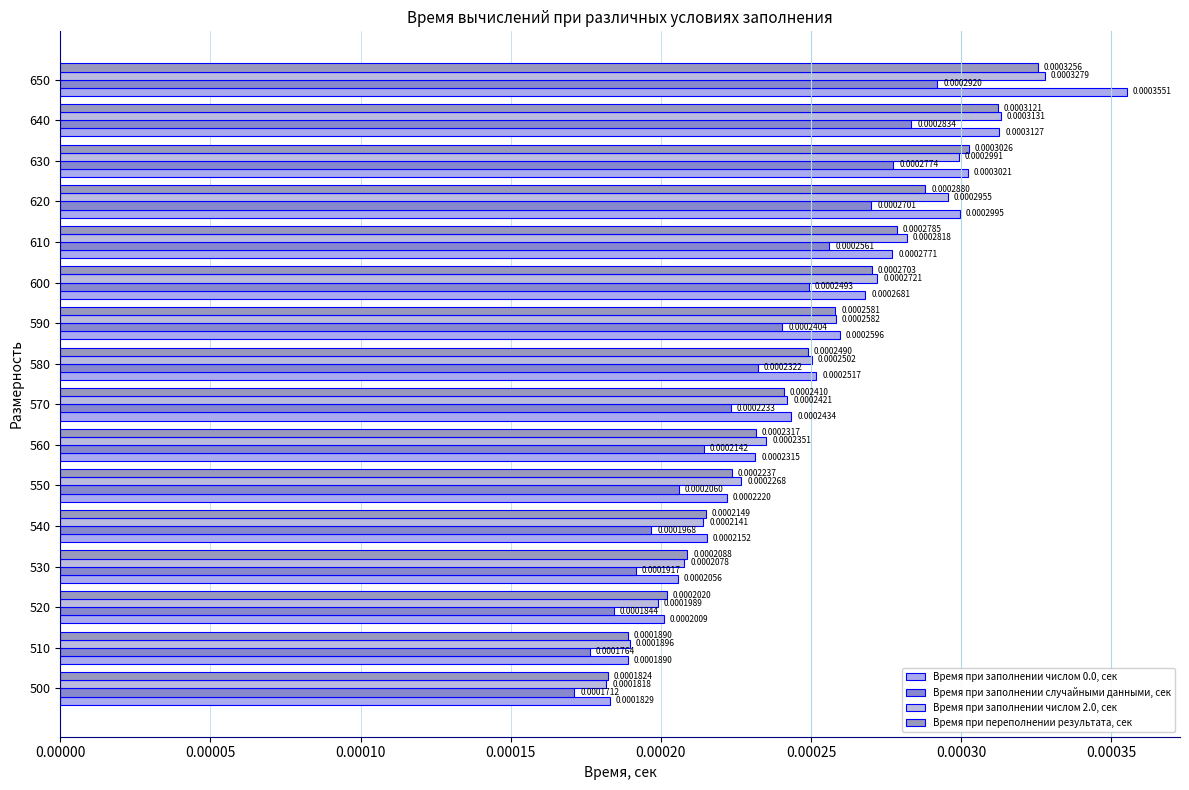

How many series are shown in this chart?

4